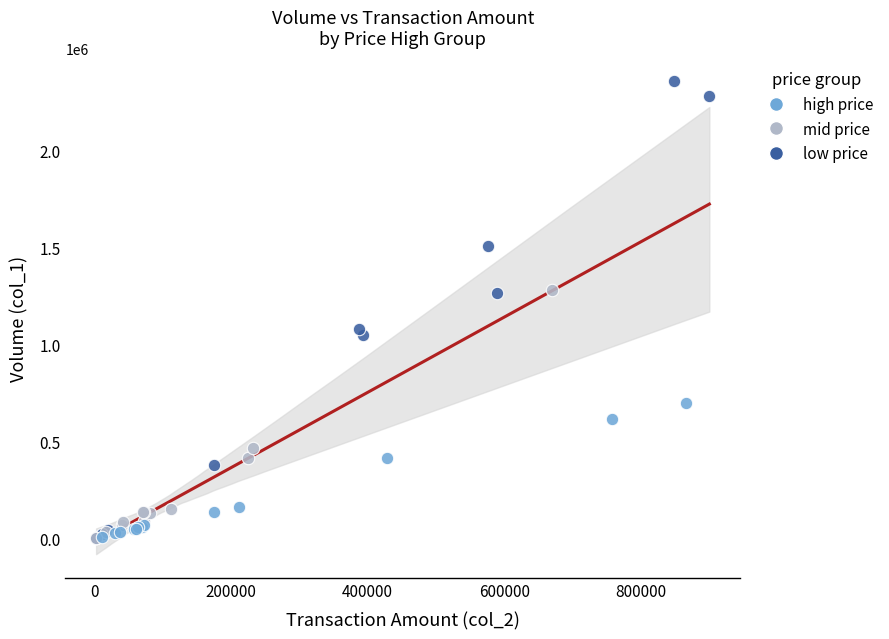

Which series contains the highest Y value?

low price